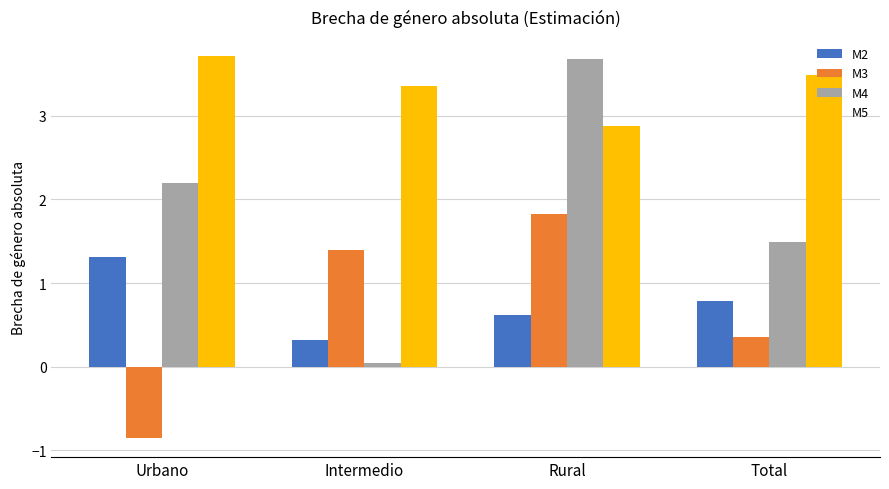

Which series has the widest spread of values?

M4